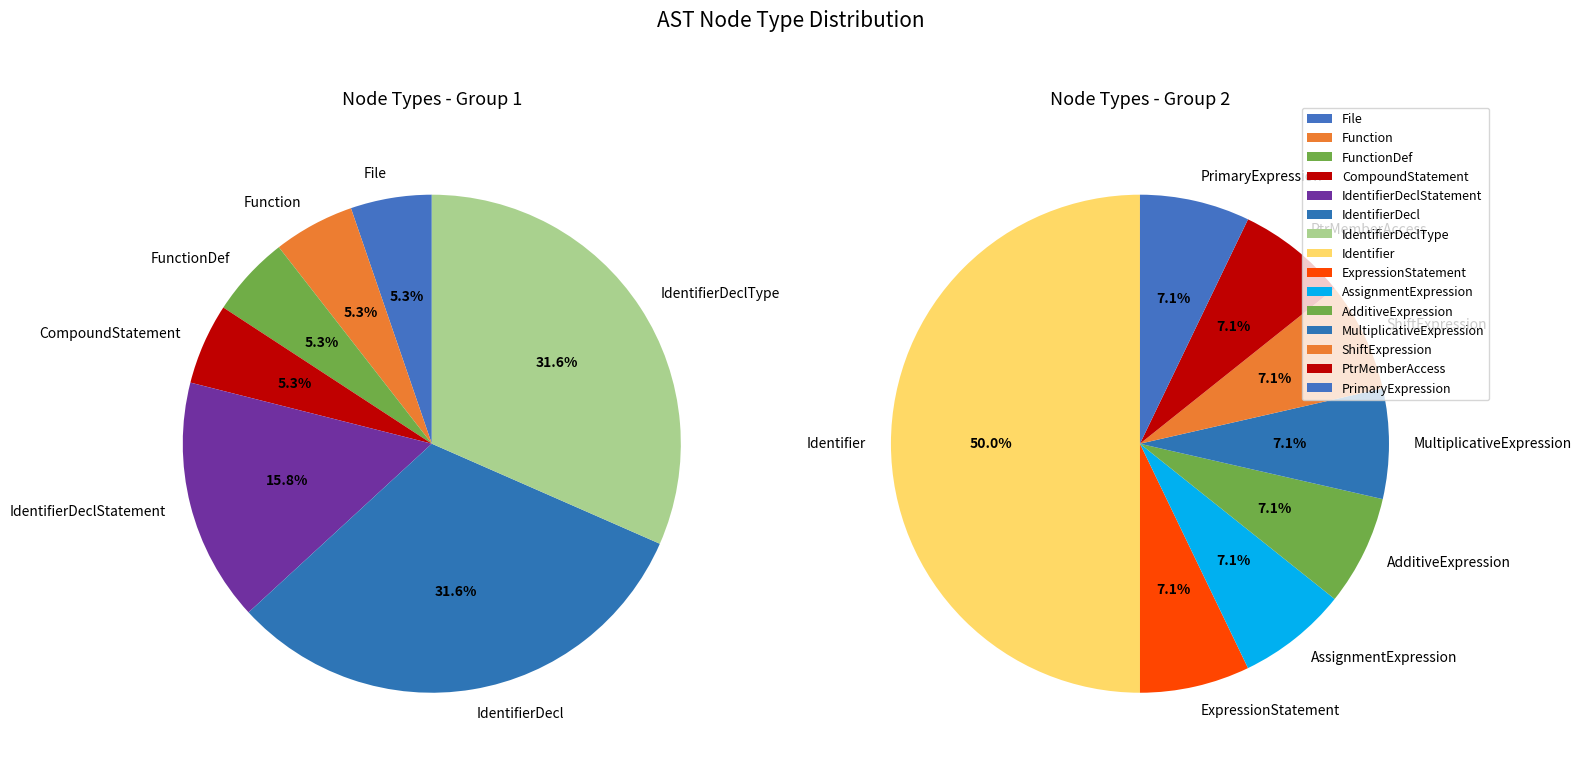

What percentage is NOT represented by Identifier?

78.8%